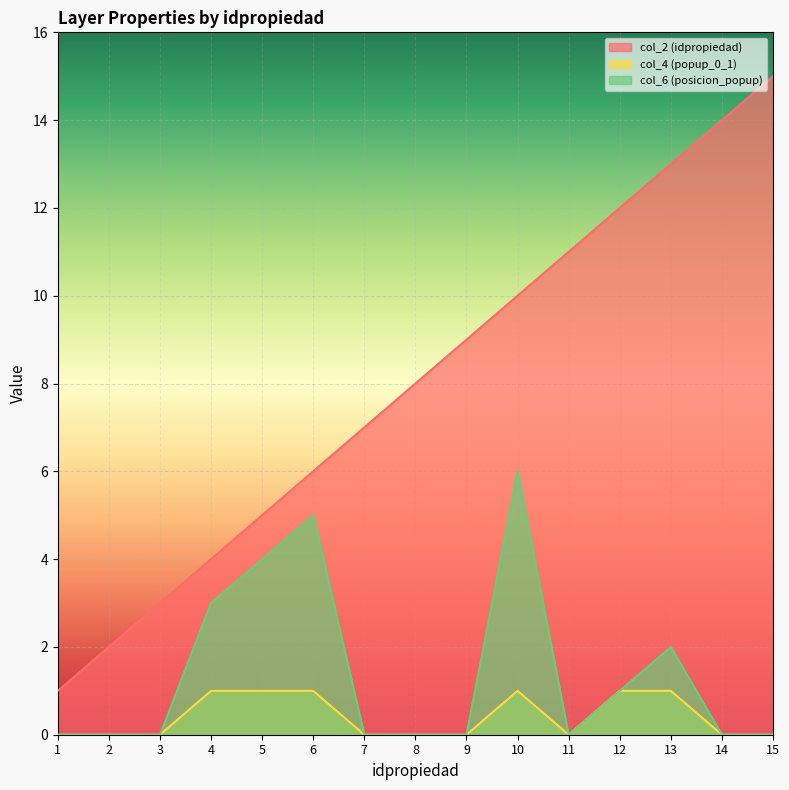

In col_4 (popup_0_1), how many points are lower than both neighbors (excluding endpoints)?

1